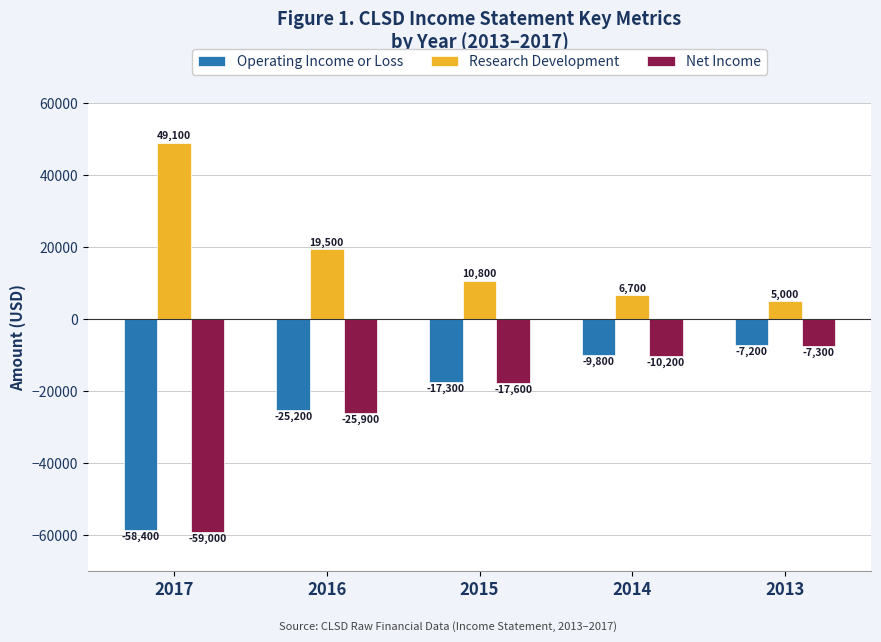

What is the spread (max minus min) of values at 2013?

12300